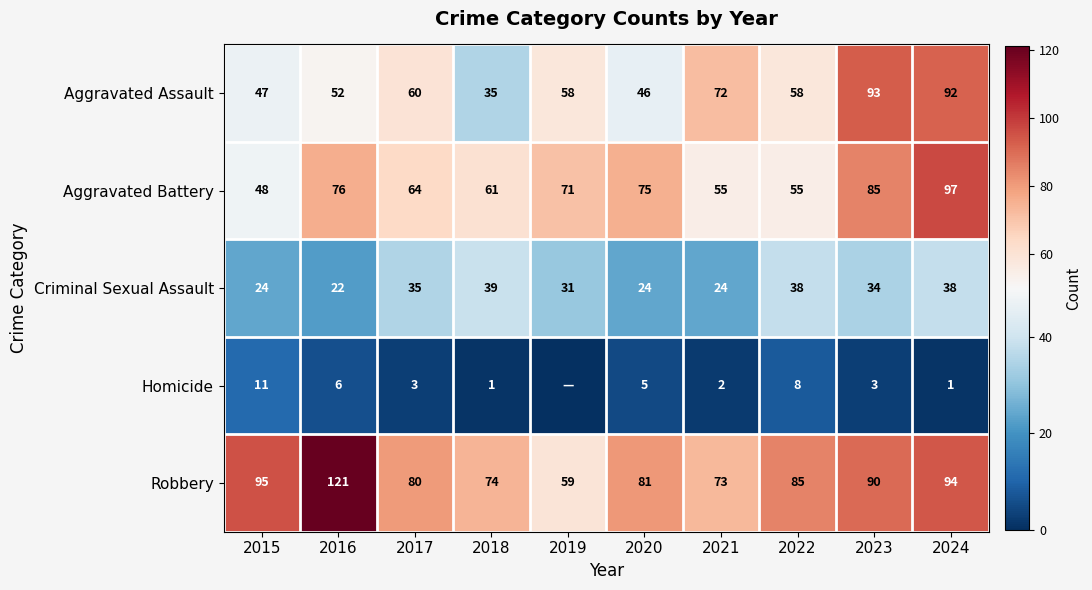

The value of Criminal Sexual Assault at 2023 is 34. True or false?

True